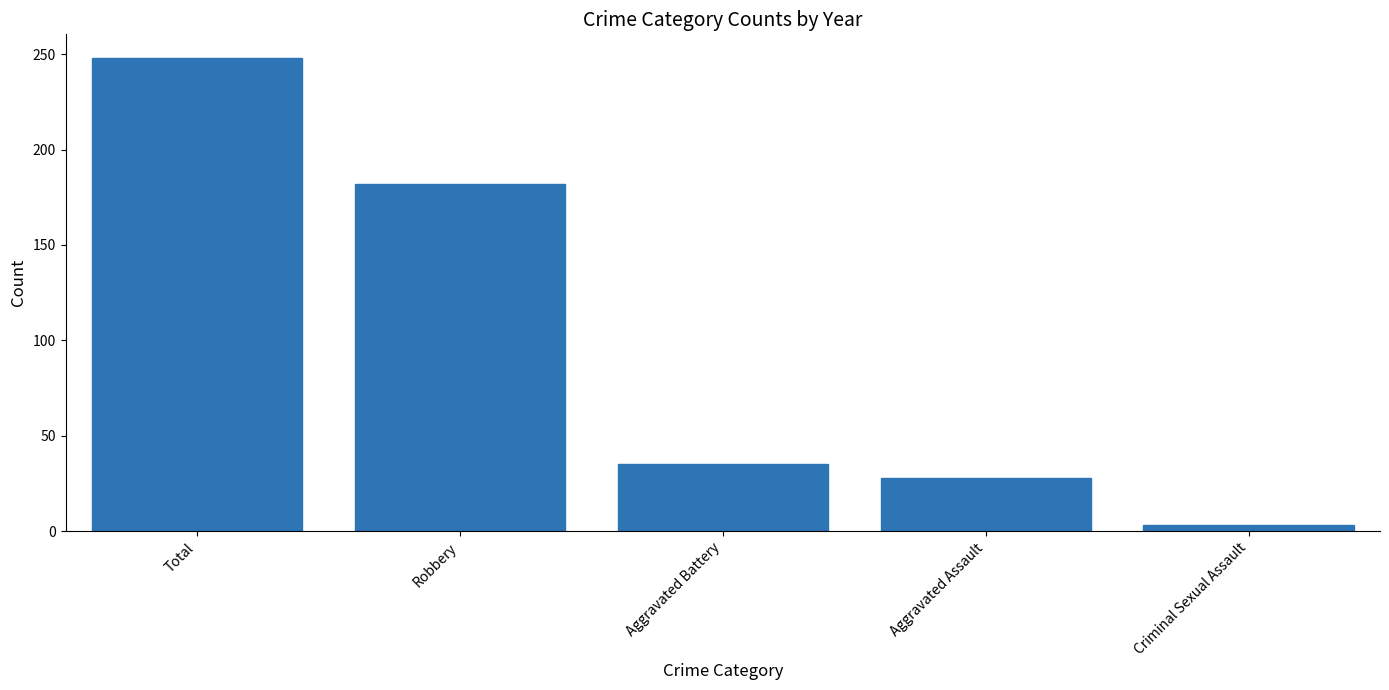

What is the difference between the maximum and minimum values?

245